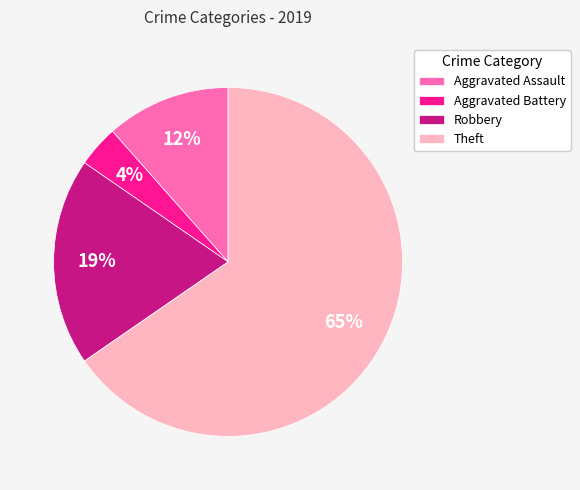

What percentage is the Aggravated Assault slice, to the nearest percent?

12%